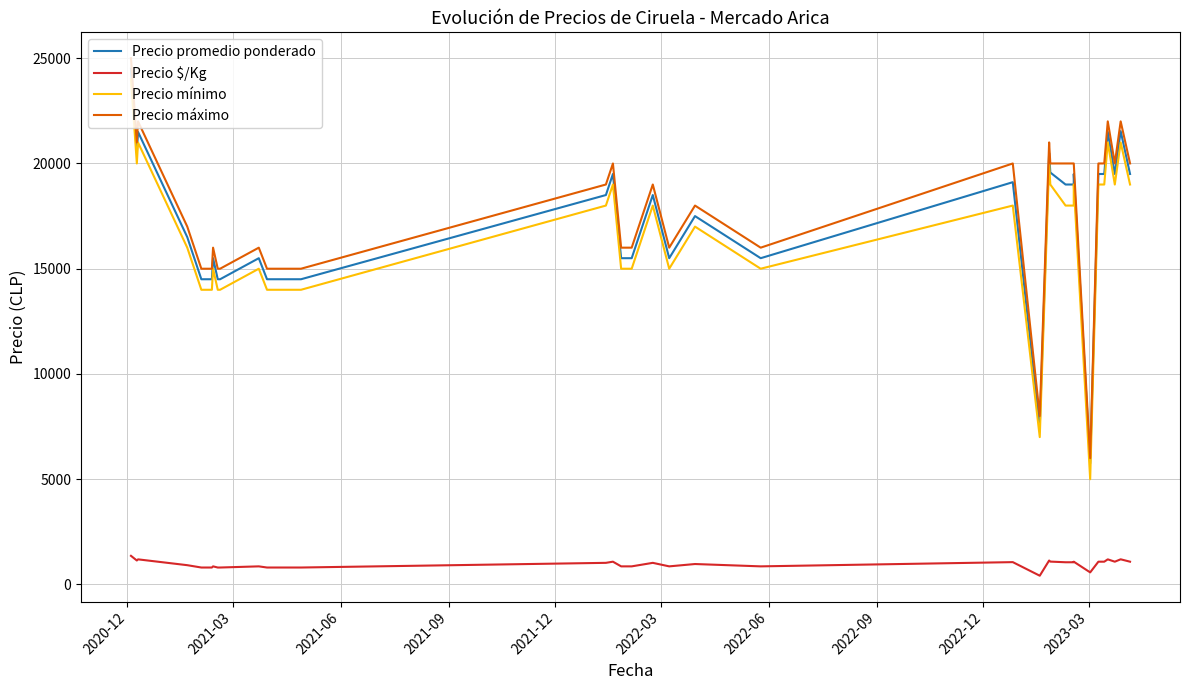

Where is Precio $/Kg nearest to the value 889?

2021-09